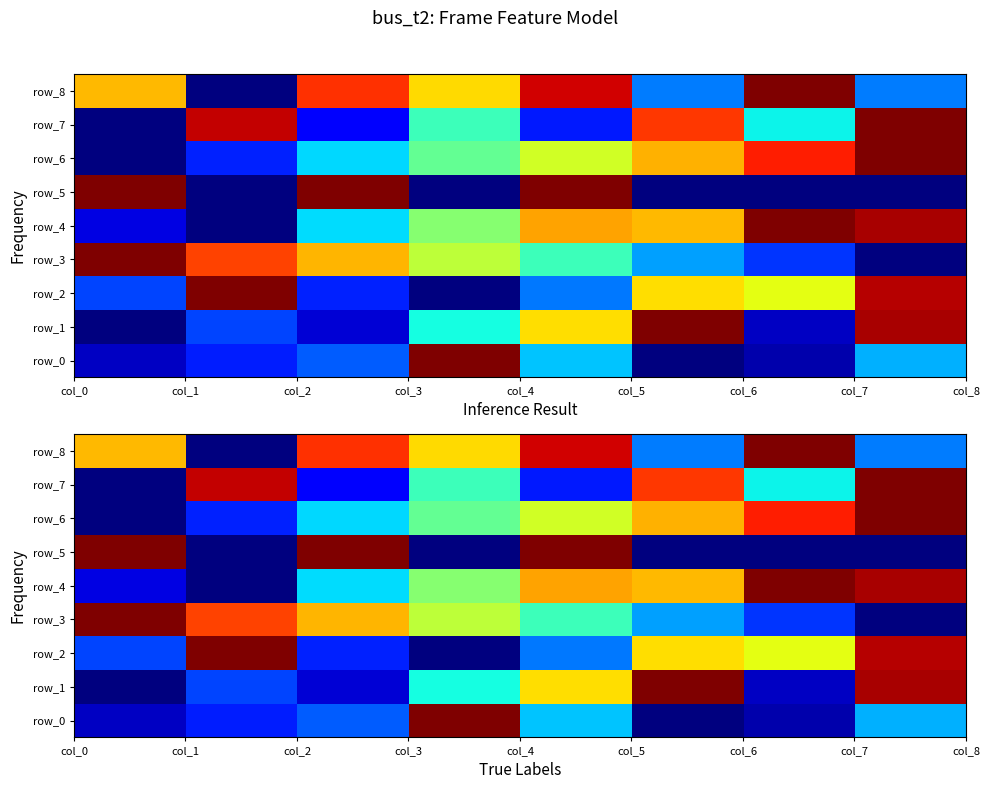

What is the difference between the second highest and second lowest values?

0.7